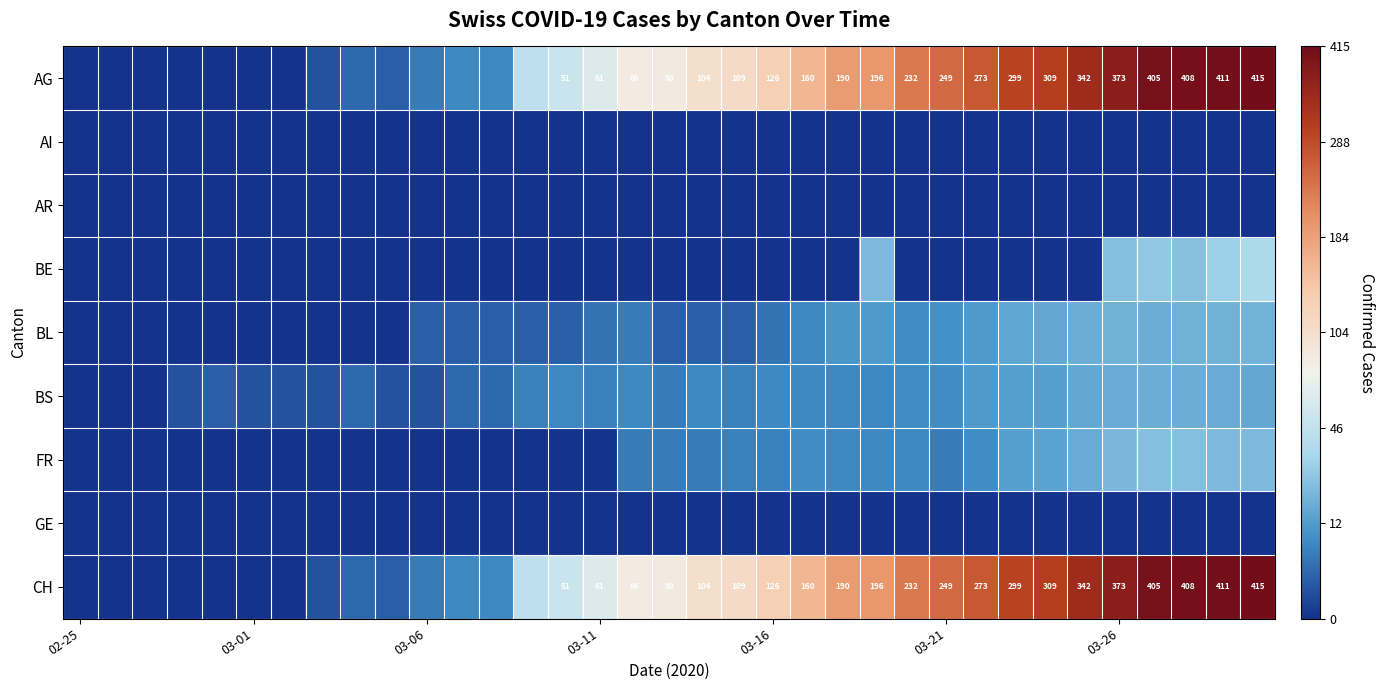

Which series has the largest total across all categories?

AG